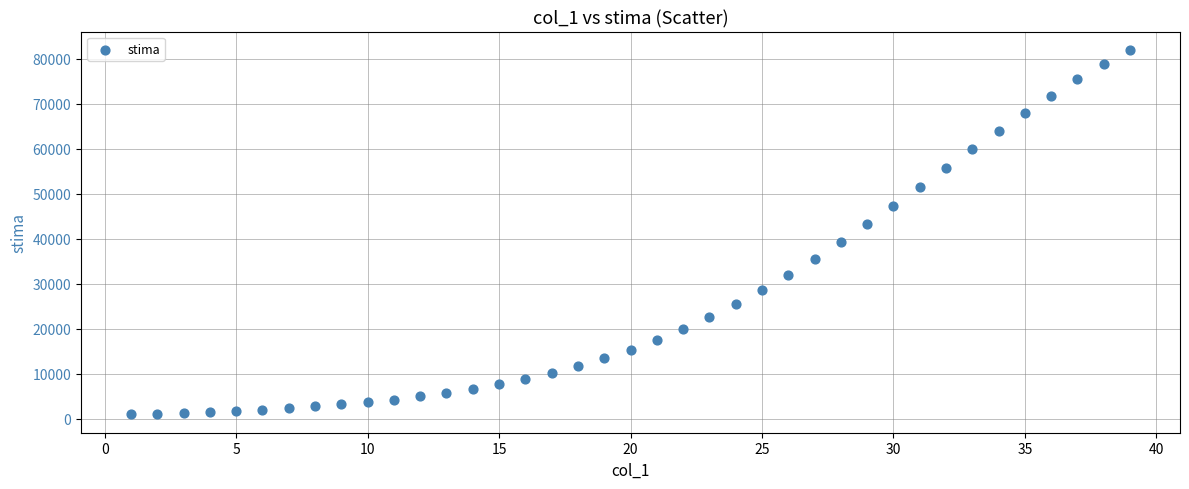

What is the range of Y values (max minus min)?

81038.2